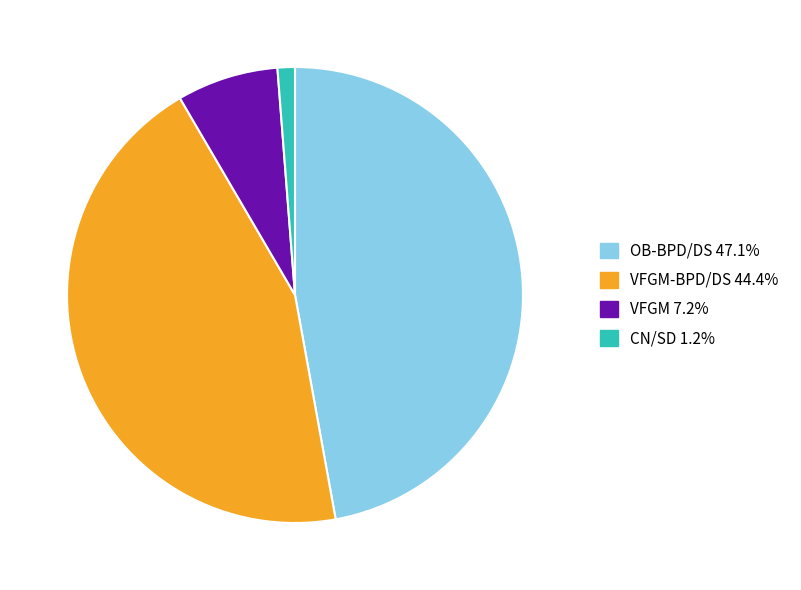

Is the sum of VFGM-BPD/DS 44.4% and OB-BPD/DS 47.1% greater than half?

Yes